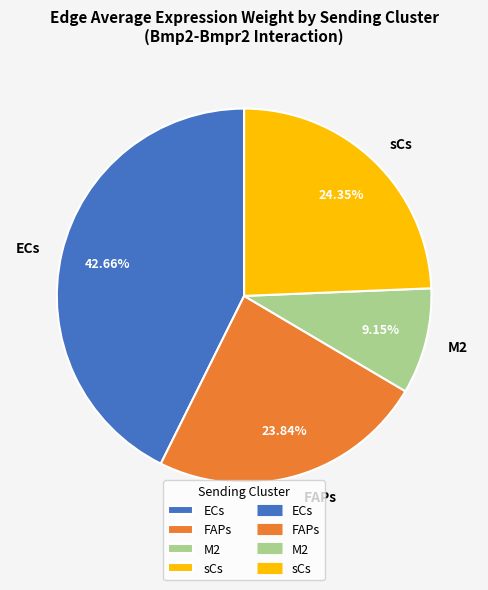

Do M2 and sCs together represent more than half of the pie?

No